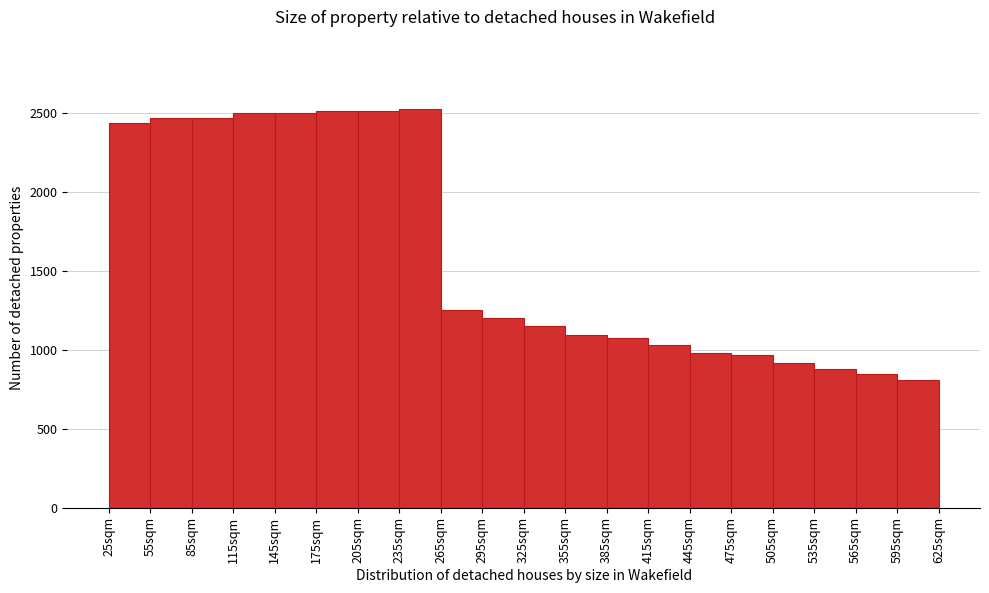

Reading left to right, transcribe this chart: for each bar, give the range it covers on the x-axis and its height. The values are not printed on the chart, so give them approximately, as read against the axis.

25 to 55: 2450
55 to 85: 2450
85 to 115: 2450
115 to 145: 2500
145 to 175: 2500
175 to 205: 2500
205 to 235: 2500
235 to 265: 2550
265 to 295: 1250
295 to 325: 1200
325 to 355: 1150
355 to 385: 1100
385 to 415: 1050
415 to 445: 1050
445 to 475: 1000
475 to 505: 950
505 to 535: 900
535 to 565: 900
565 to 595: 850
595 to 625: 800